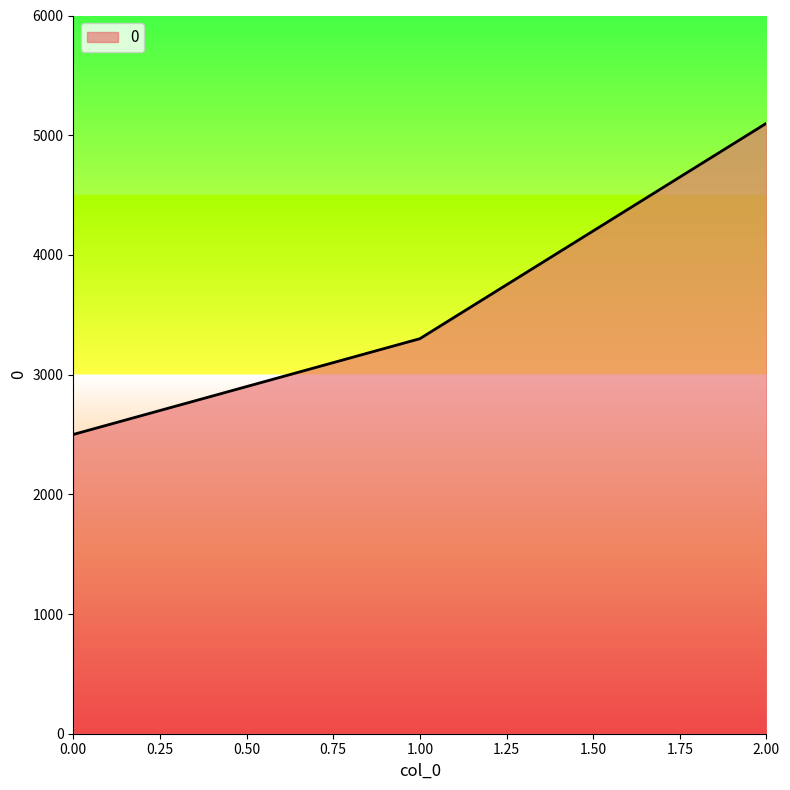

Rank the categories by value from highest to lowest.

2.00, 1.00, 0.00